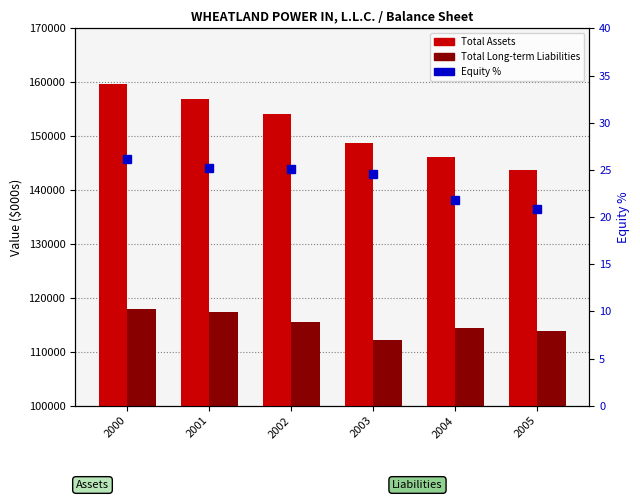

Read the Total Long-term Liabilities value at 2004.

114332.7